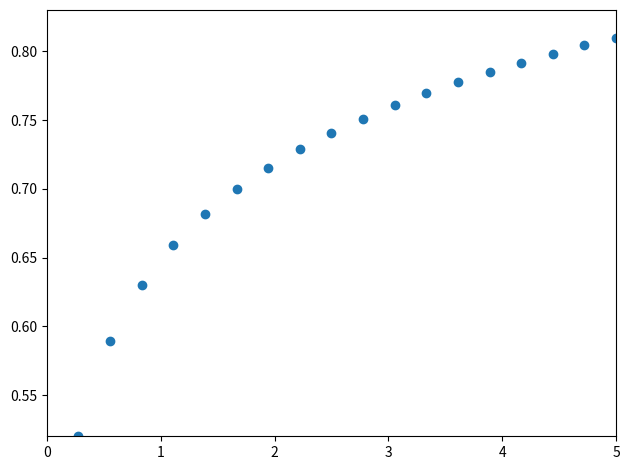

What is the range of X values (max minus min)?

4.7